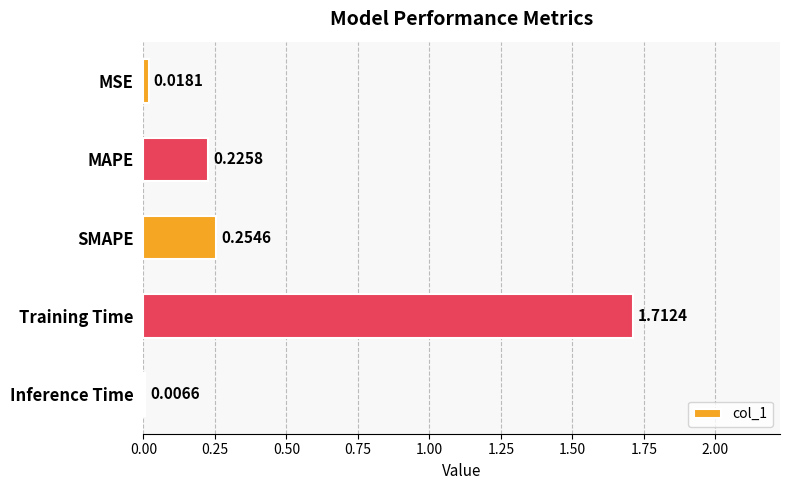

Which category has the highest value across all series?

Training Time